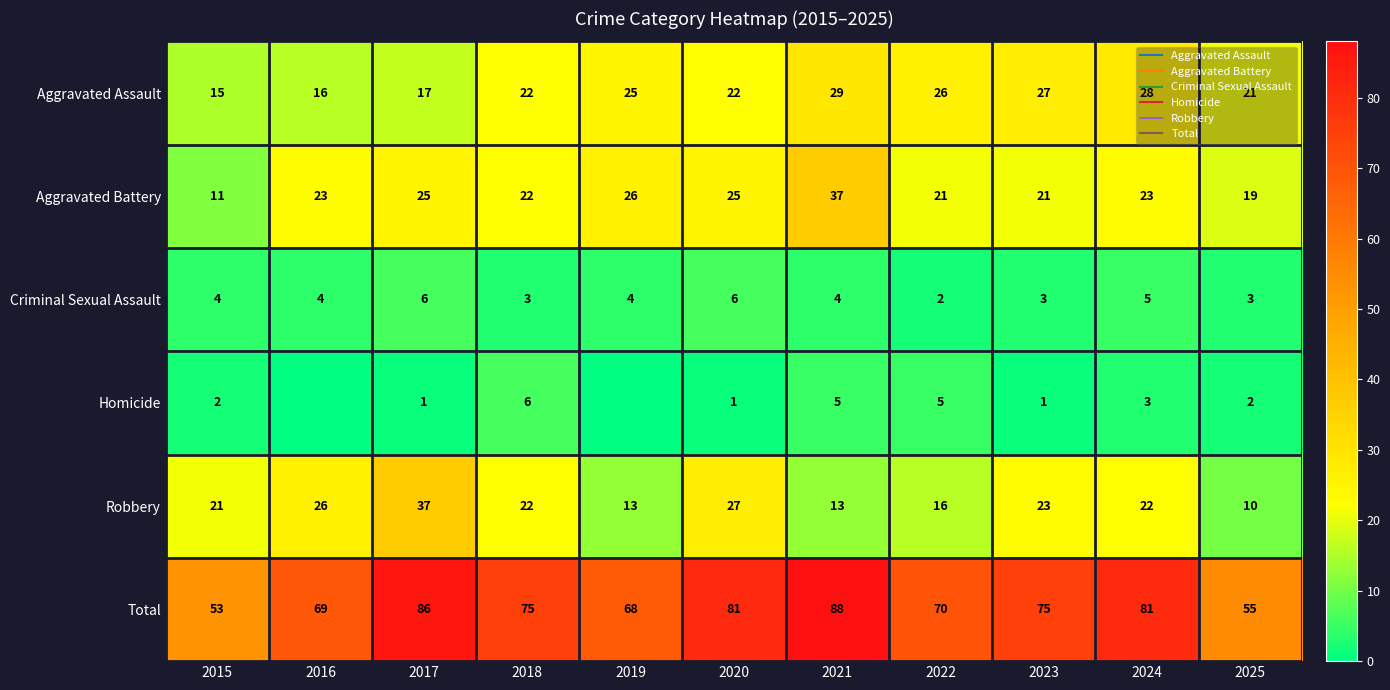

How many data points in Aggravated Battery are above 23?

4